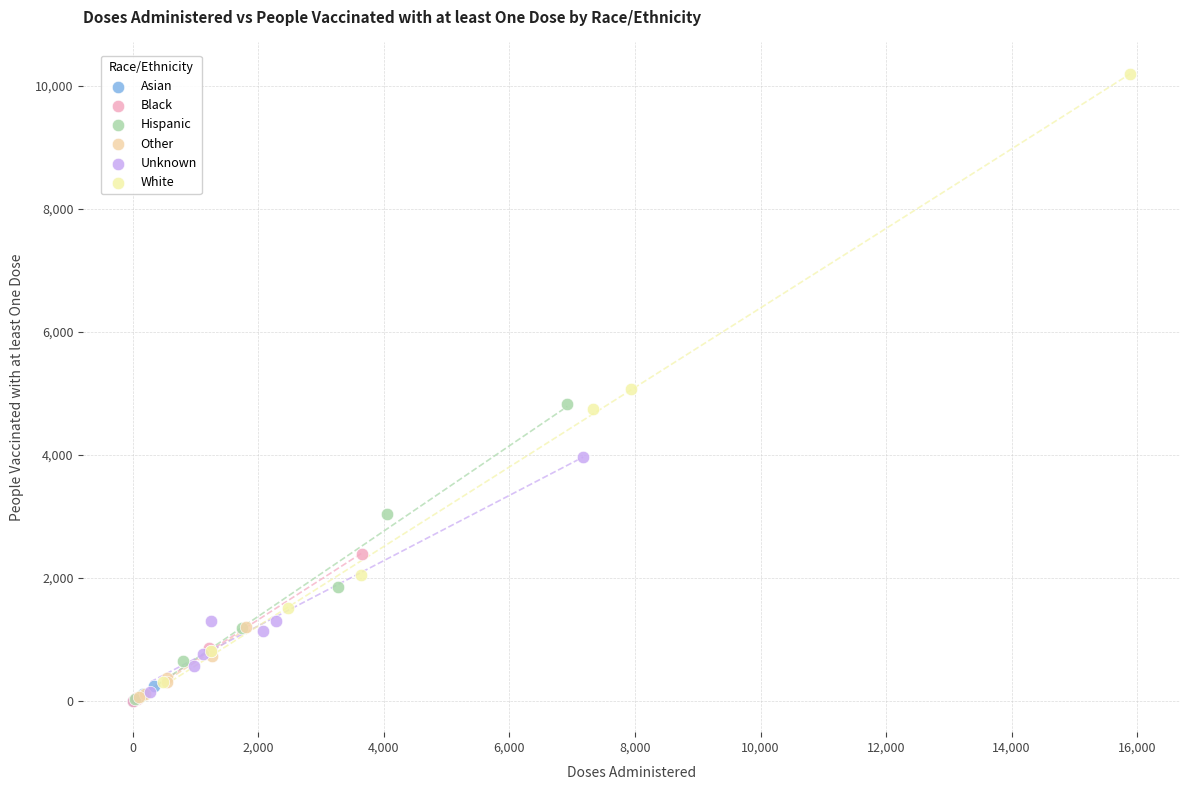

Which series contains the highest Y value?

White